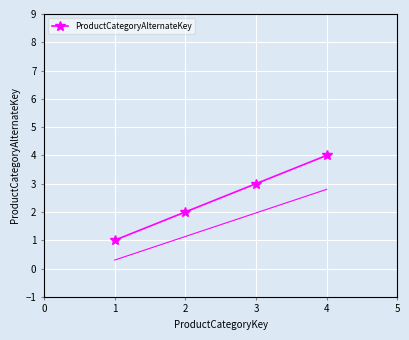

True or false: there are more than 0 points higher than both neighbors.

False